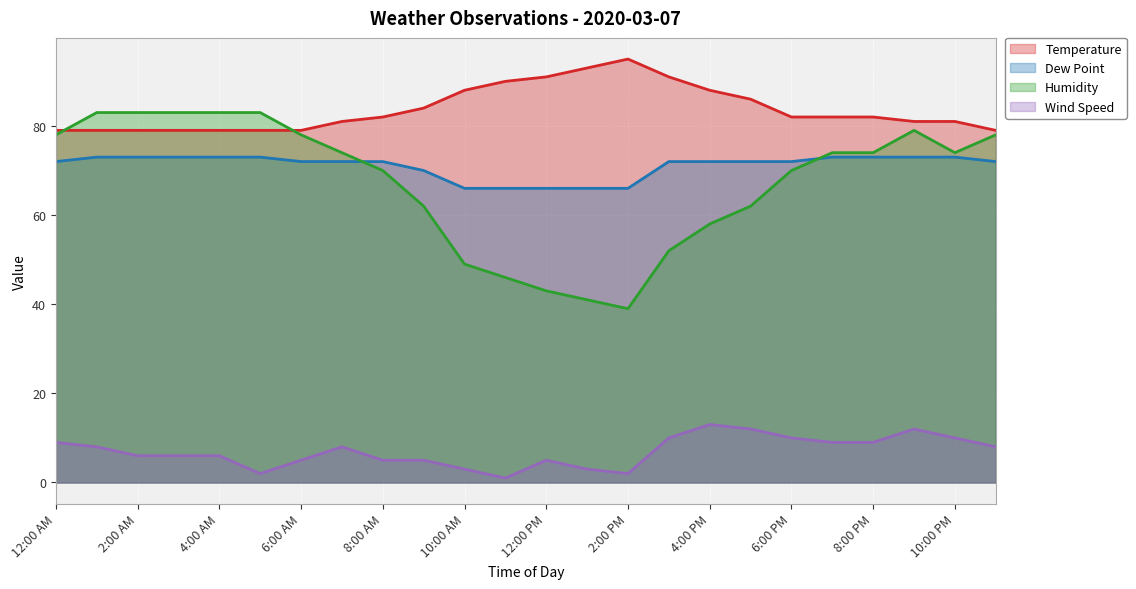

Which series has the largest total across all categories?

Temperature